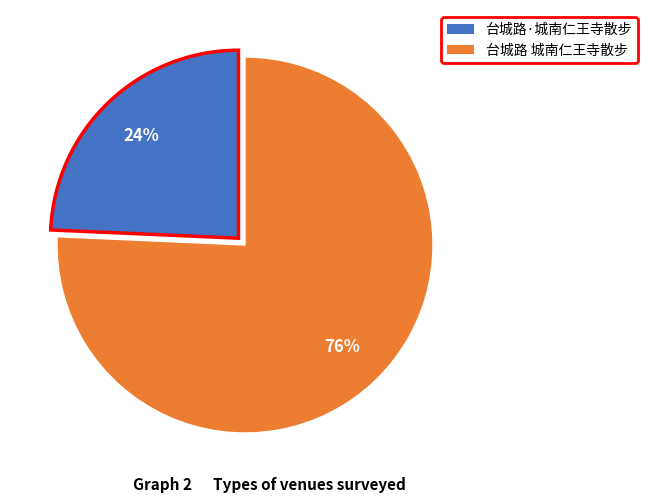

Between 台城路·城南仁王寺散步 and 台城路 城南仁王寺散步, which is larger?

台城路 城南仁王寺散步